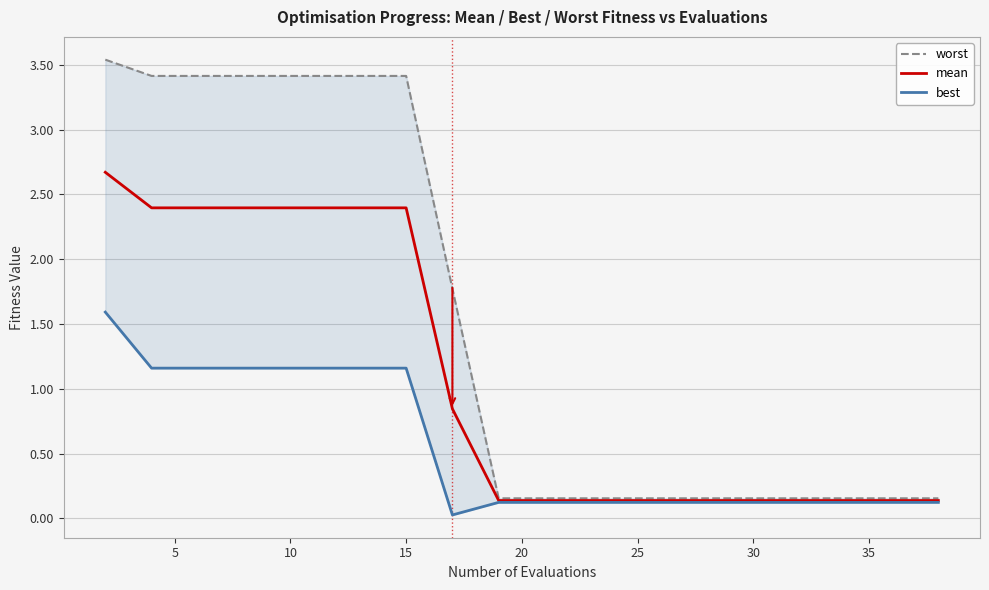

What is the value of the worst point at the 13th from the left?

0.2